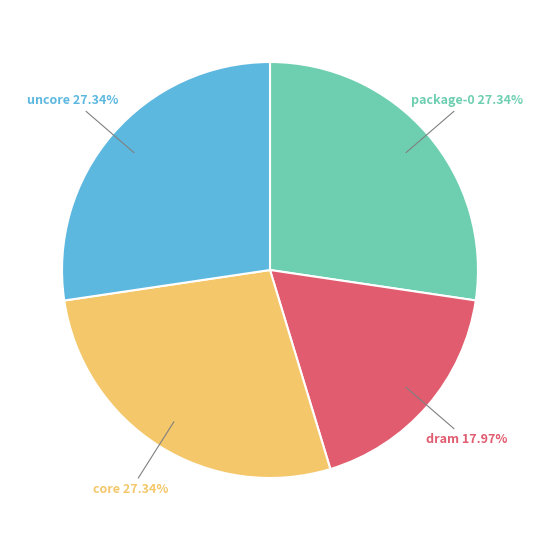

Does any single category account for the majority?

No